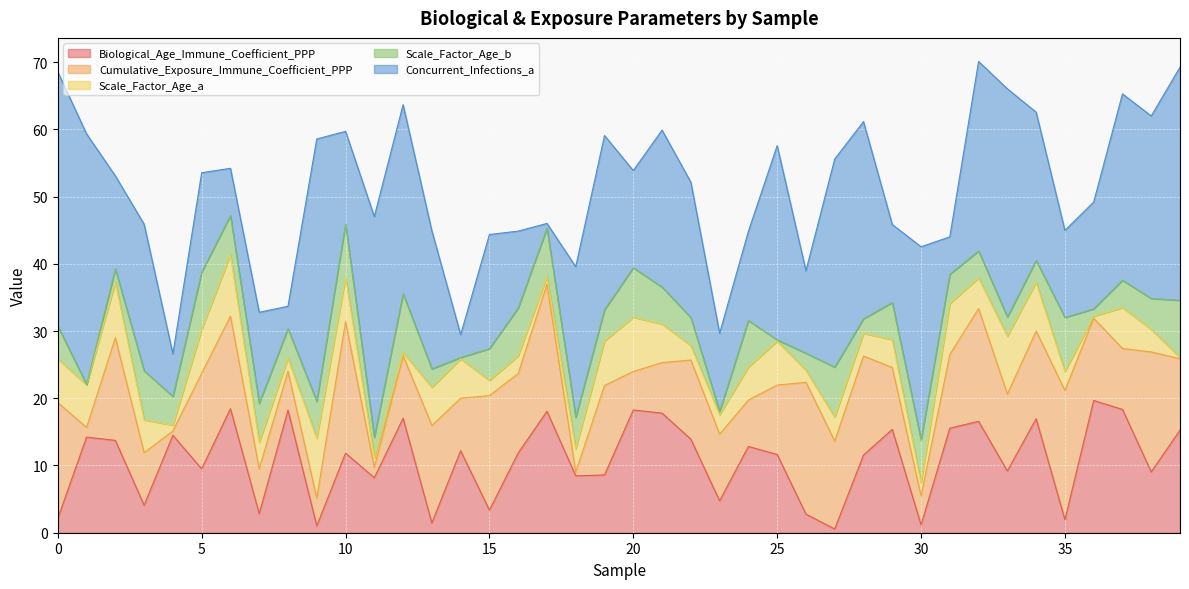

The value of Biological_Age_Immune_Coefficient_PPP at 4 is 14.5. True or false?

True